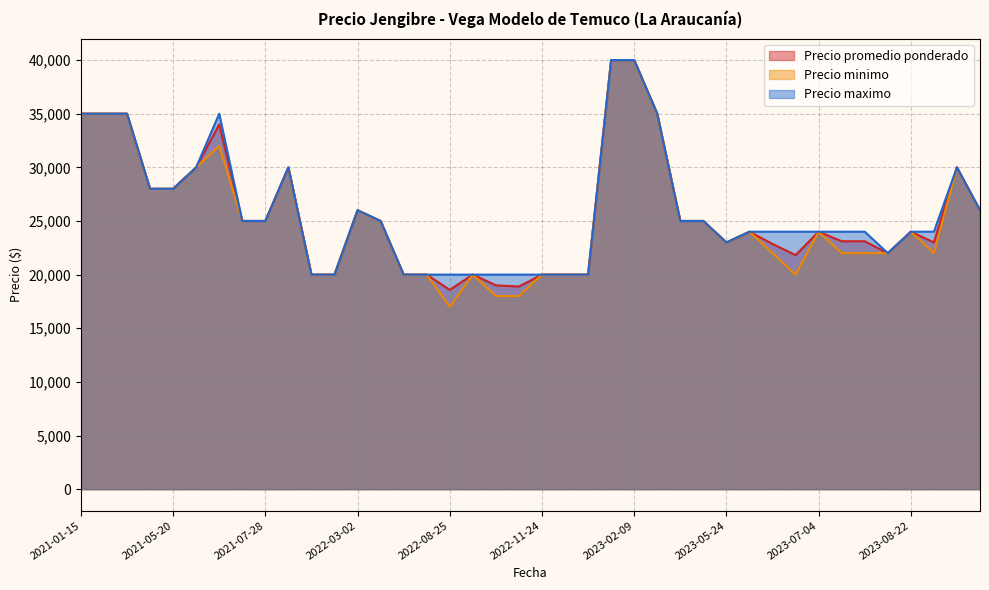

Where does the Precio minimo series first go above 24000?

2021-01-15